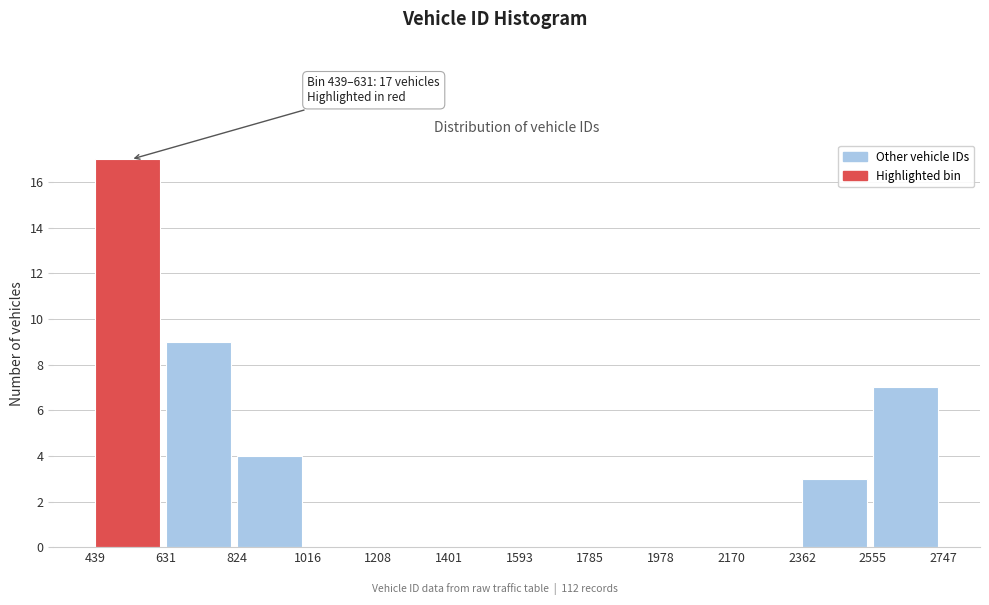

Which range on the x-axis has the tallest bar?

439 to 631